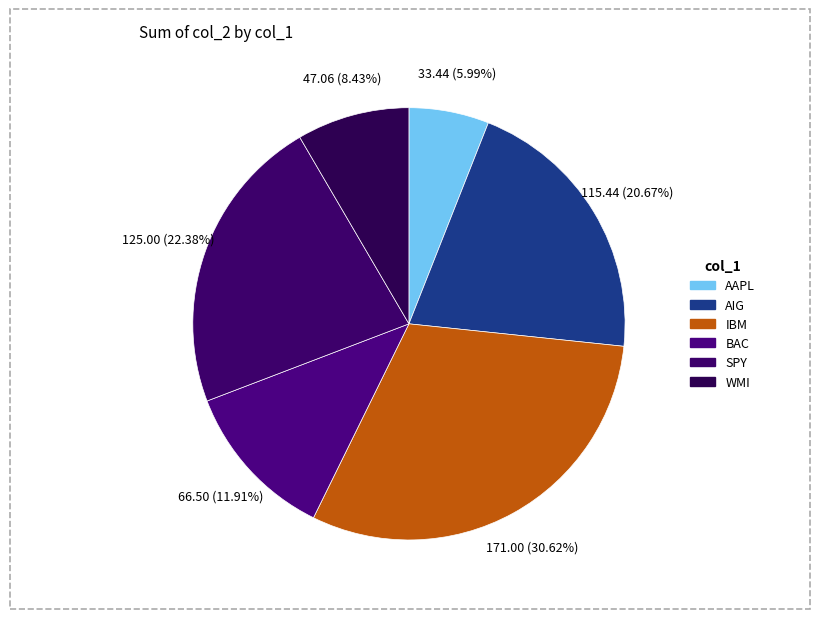

To the nearest percent, what percentage of the pie is IBM?

31%